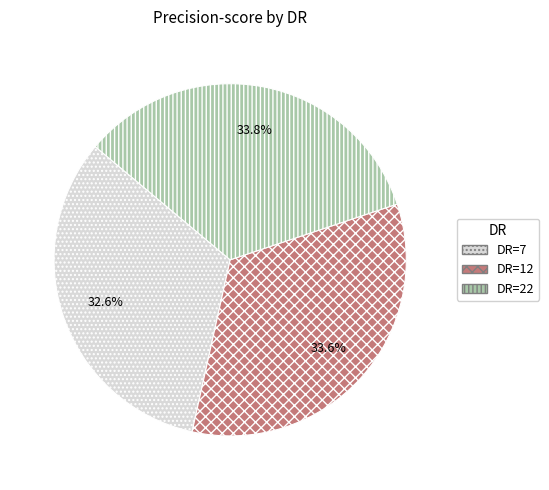

To the nearest percent, what is the average slice percentage?

33%